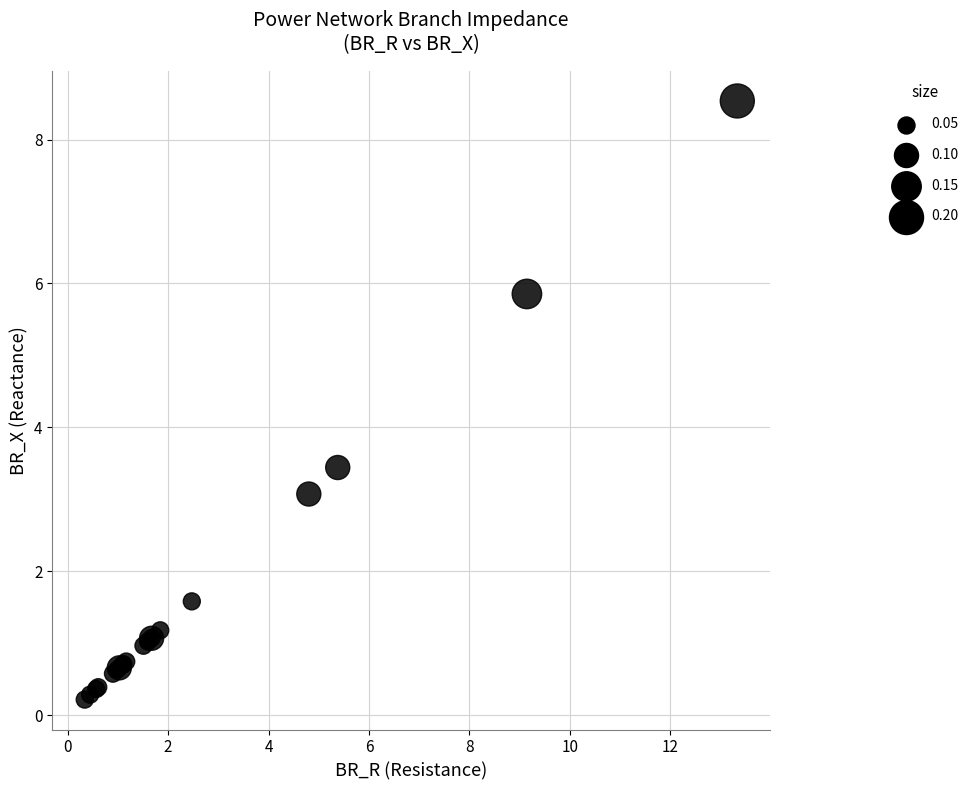

What Y value in the scatter plot is closest to 4?

3.4